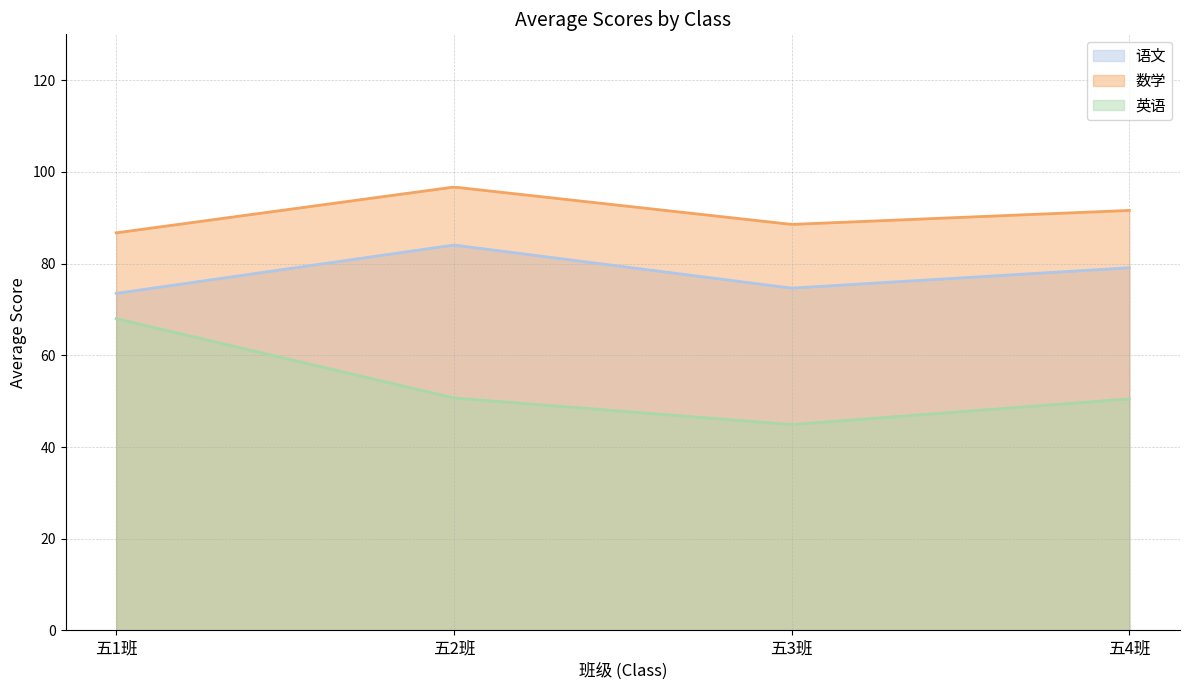

How many lines are shown in the chart?

3